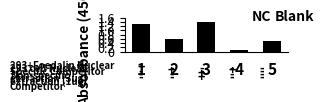

Is it true that the value at 4 is 0.2?

False